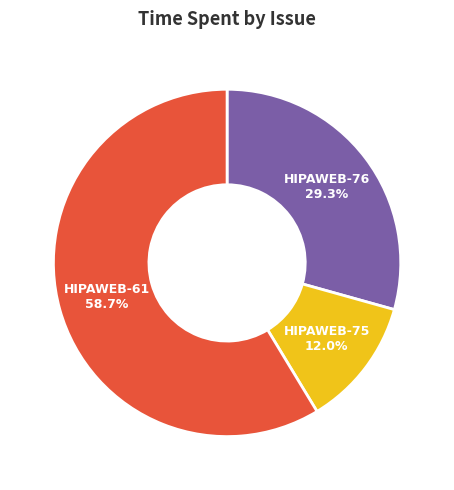

True or false: HIPAWEB-75 accounts for 19% of the total.

False